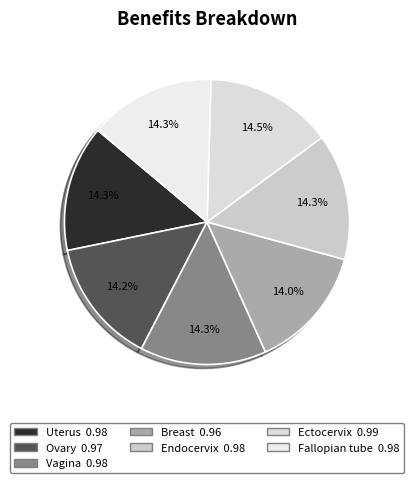

Is the sum of Endocervix and Breast greater than half?

No